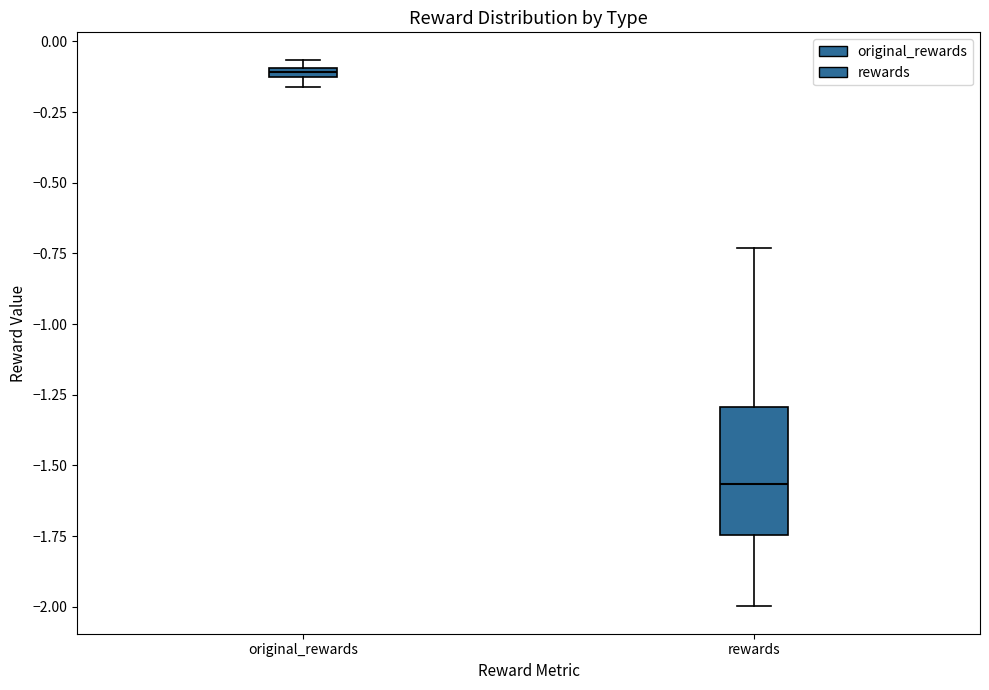

Which box is the tallest, from its lower edge to its upper edge?

rewards